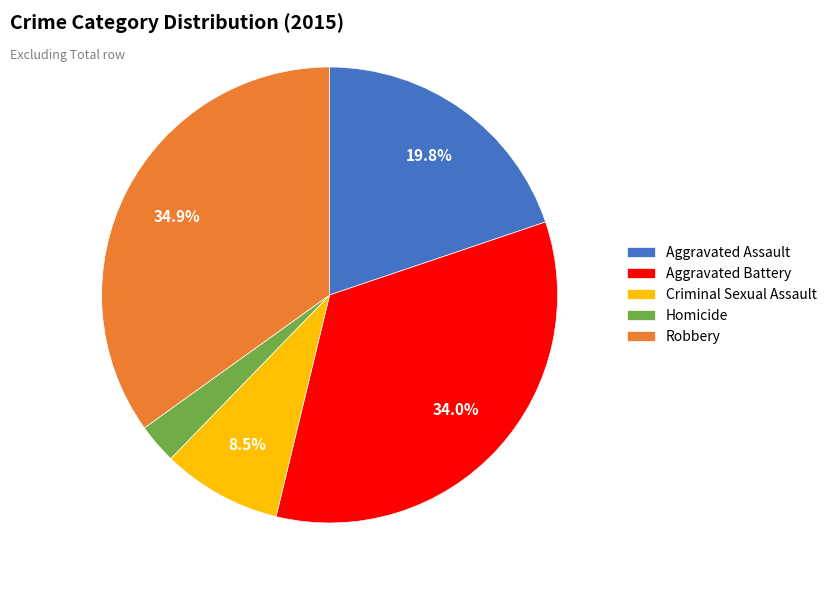

Is there a majority slice in this chart?

No